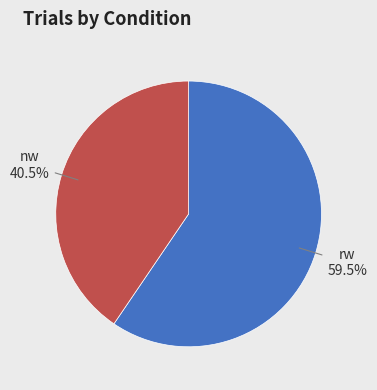

Is there a majority slice in this chart?

Yes